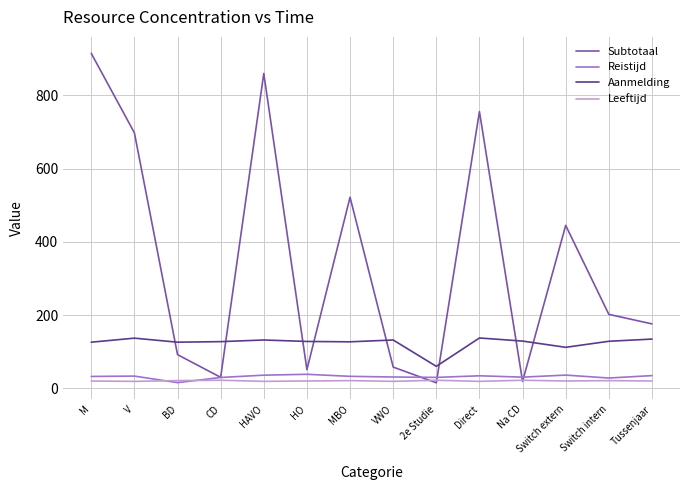

Which series ends up on top after the final intersection of Reistijd and Leeftijd?

Reistijd